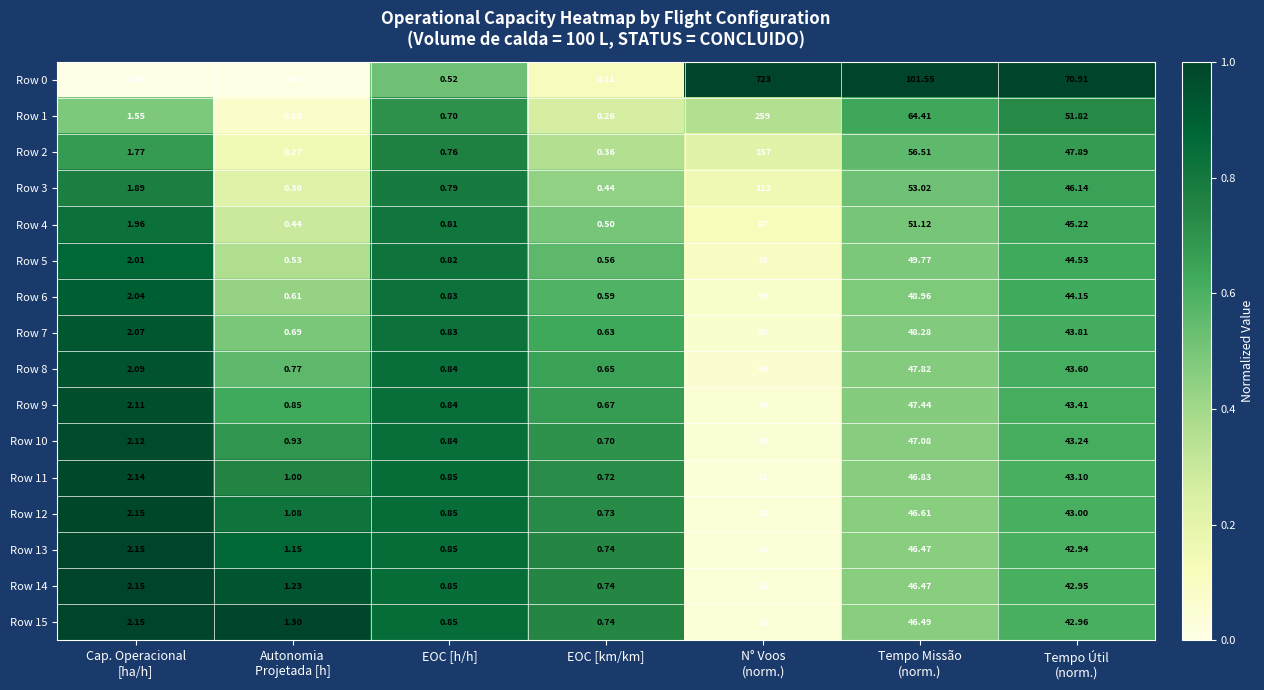

How many distinct data groups are displayed?

16